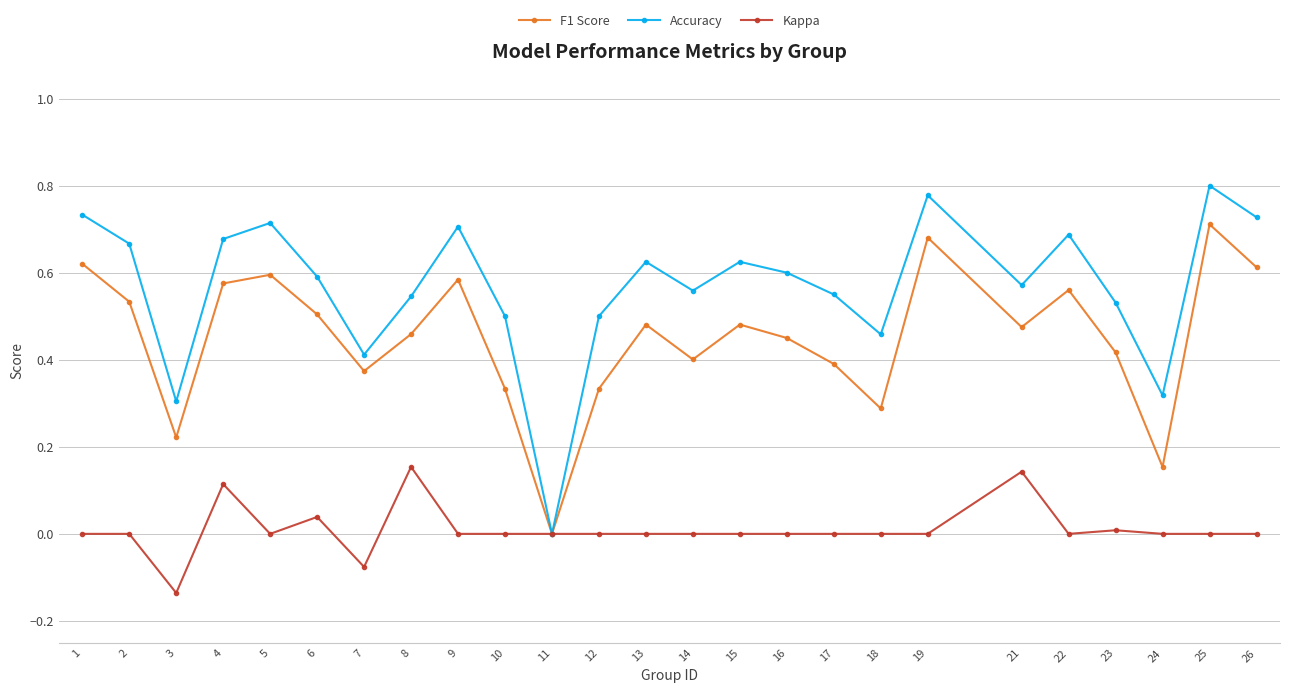

Rank the series at 23 from highest to lowest value.

Accuracy, F1 Score, Kappa